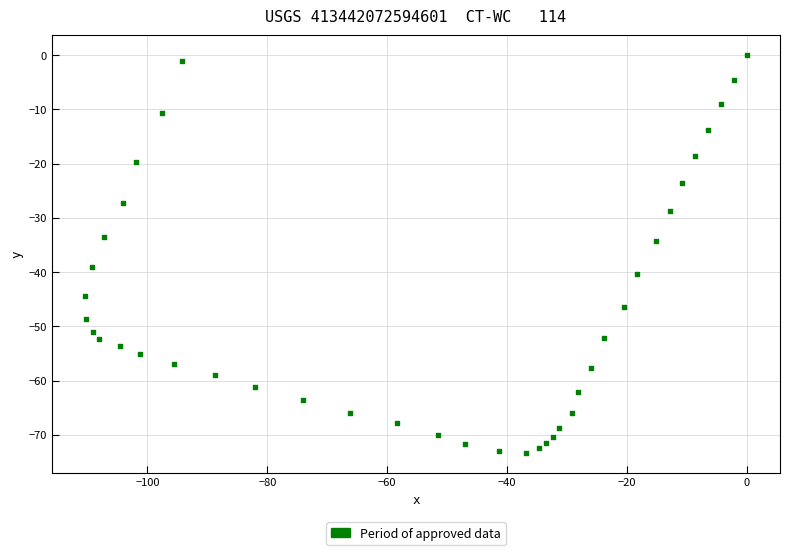

What is the range of Y values (max minus min)?

73.3